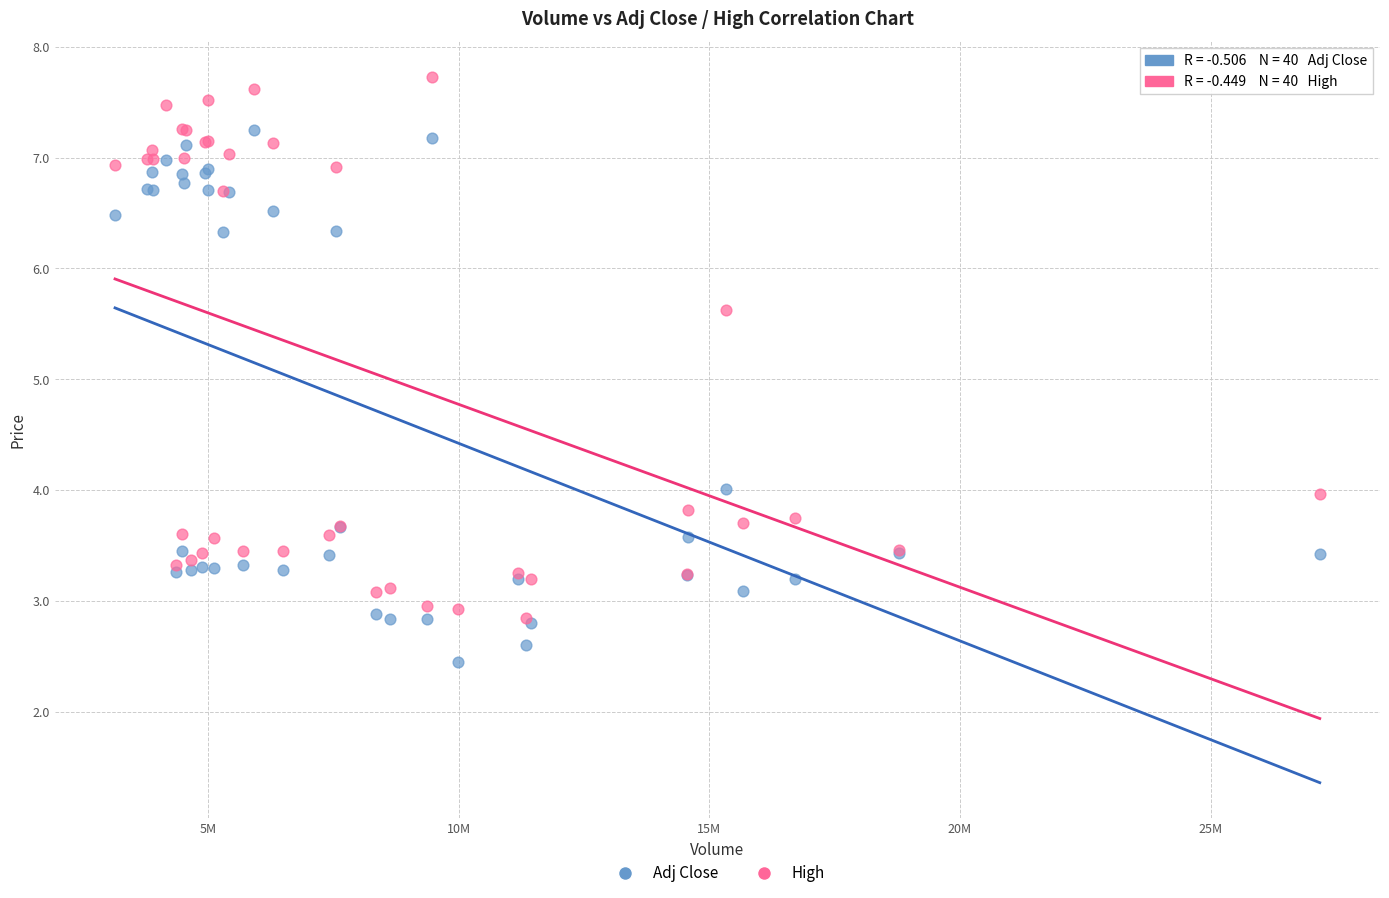

Across all series, what Y value is closest to 5?

5.6